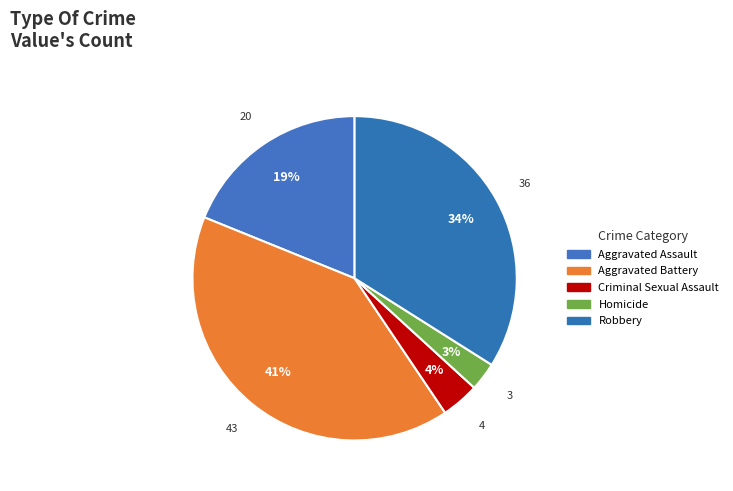

Is Criminal Sexual Assault the majority of the pie?

No